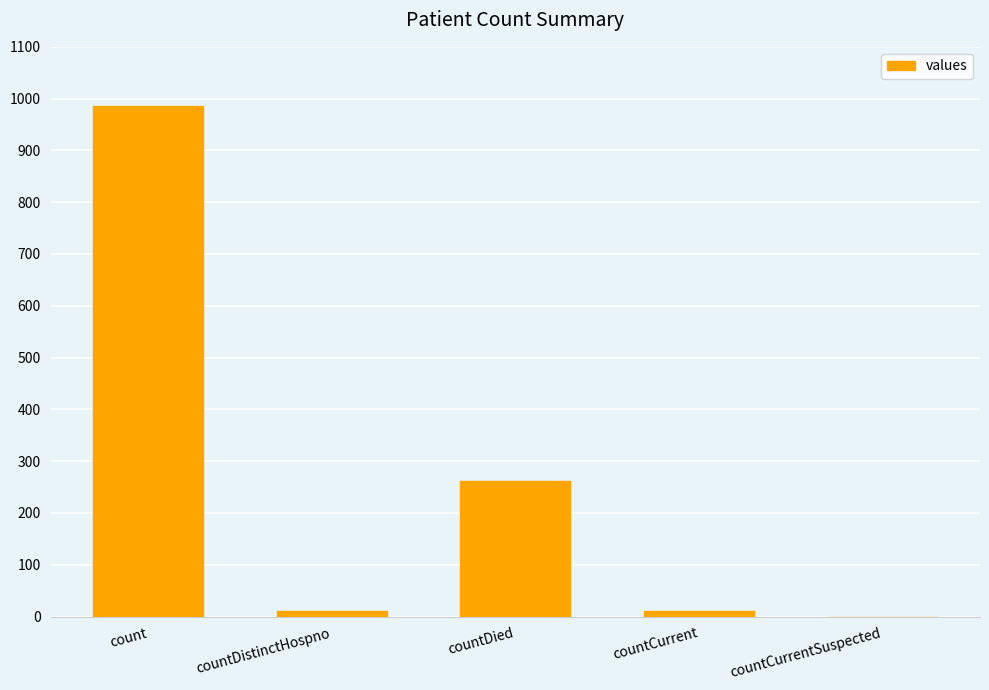

How many distinct data groups are displayed?

1